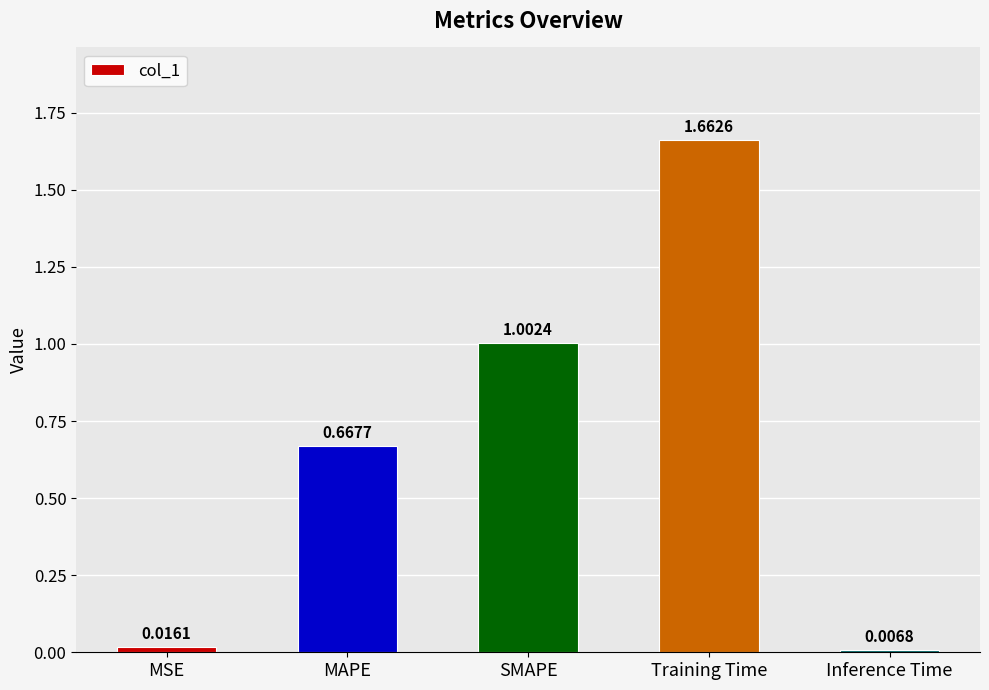

What is the difference between the second highest and minimum values?

1.0